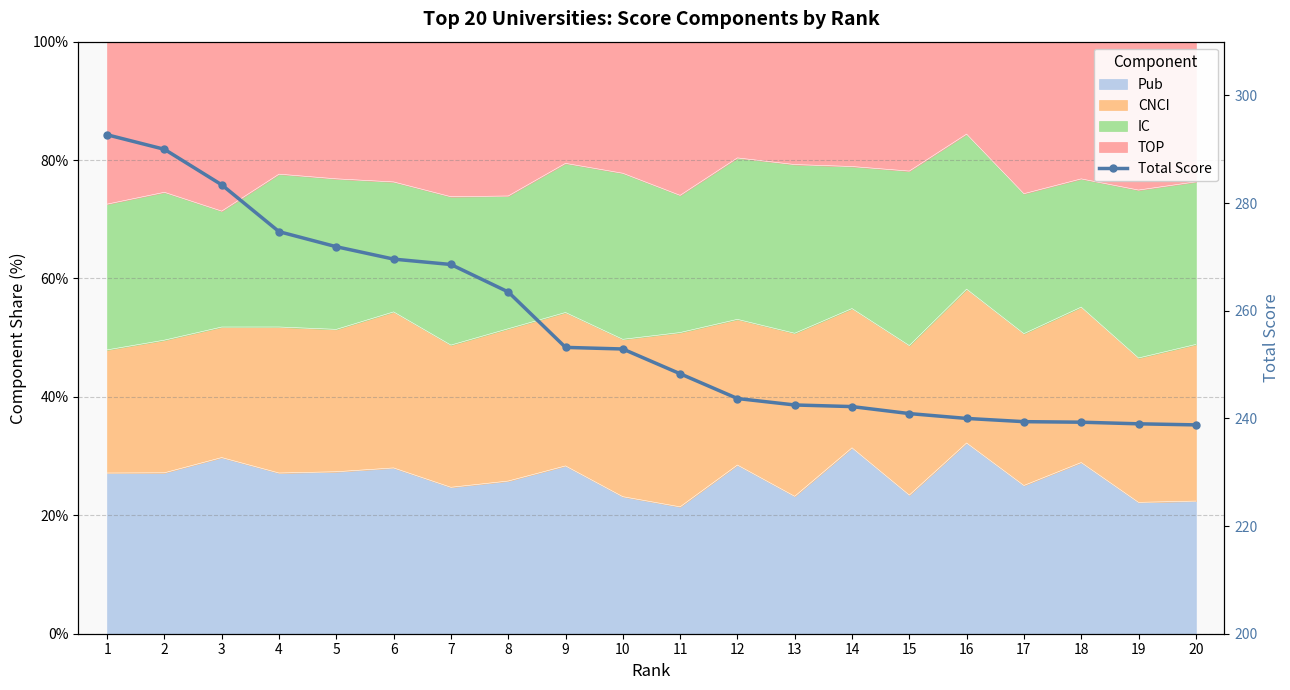

At which label is the value closest to 265?

8